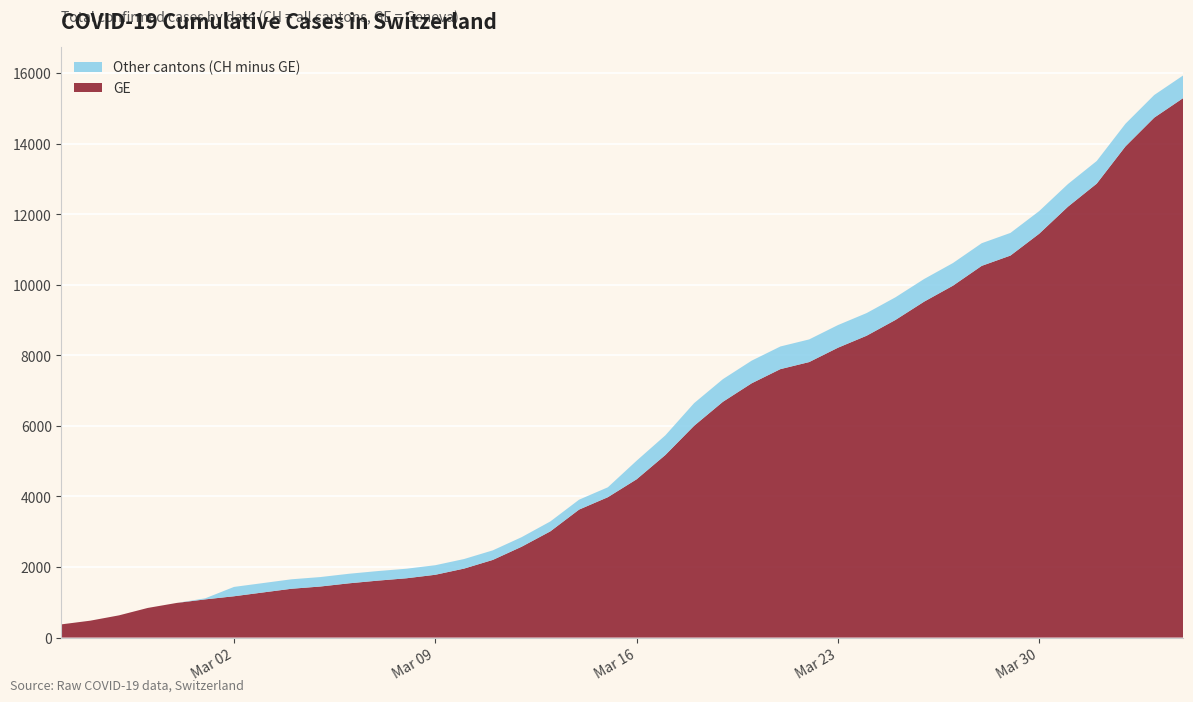

Reading right to left, what are all the values shown in this chart?

GE: 15284	14733	13919	12863	12210	11444	10825	10533	9971	9520	9000	8554	8213	7807	7607	7205	6681	6002	5174	4485	3978	3627	3010	2574	2201	1955	1780	1681	1614	1538	1447	1384	1278	1171	1083	981	840	630	479	375
CH: 15926	15375	14561	13505	12852	12086	11467	11175	10613	10162	9642	9196	8855	8449	8249	7847	7323	6644	5731	5012	4259	3908	3291	2845	2472	2226	2051	1952	1885	1809	1715	1652	1544	1436	1113	981	840	630	479	375